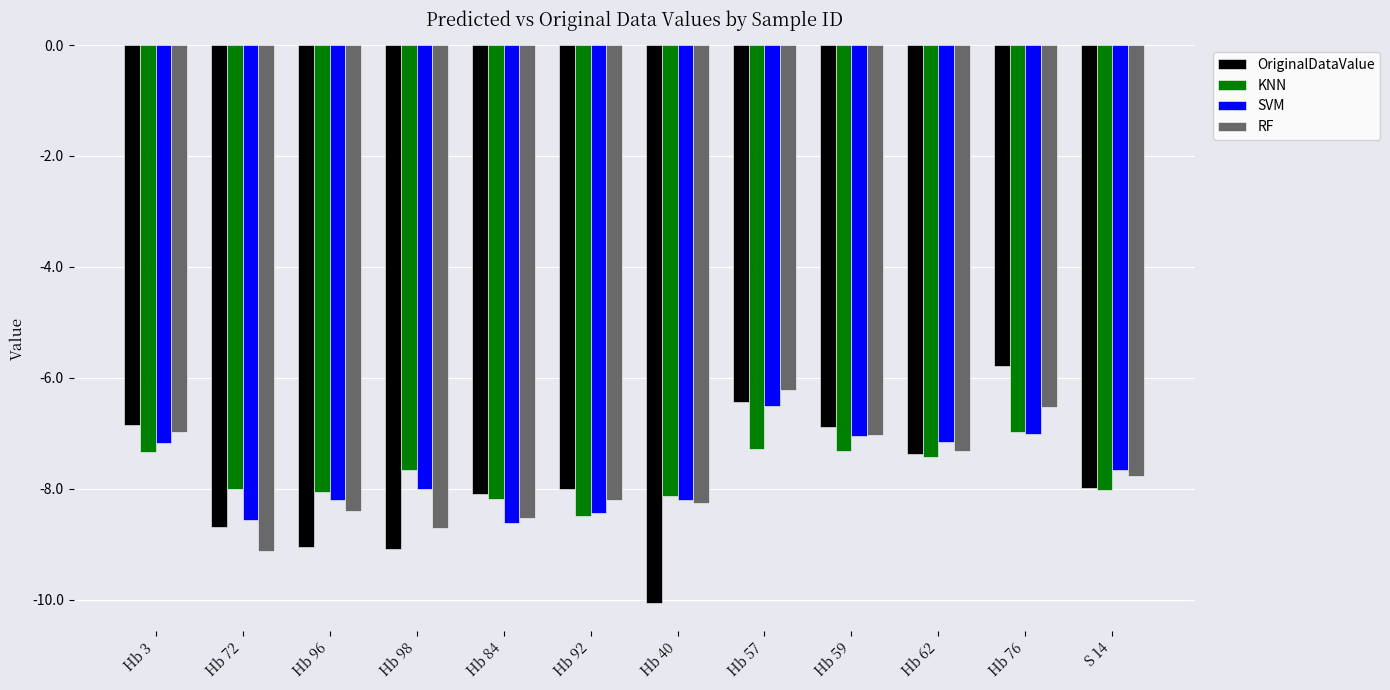

What is the label of the 9th bar from the right?

Hb 98